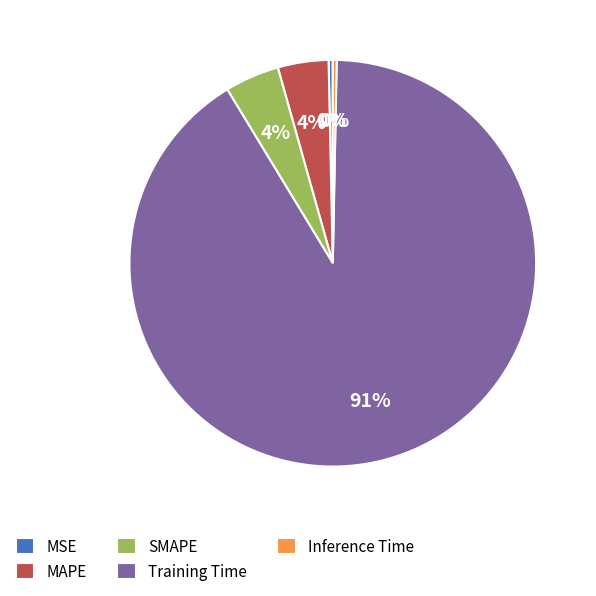

Which slice is the largest?

Training Time